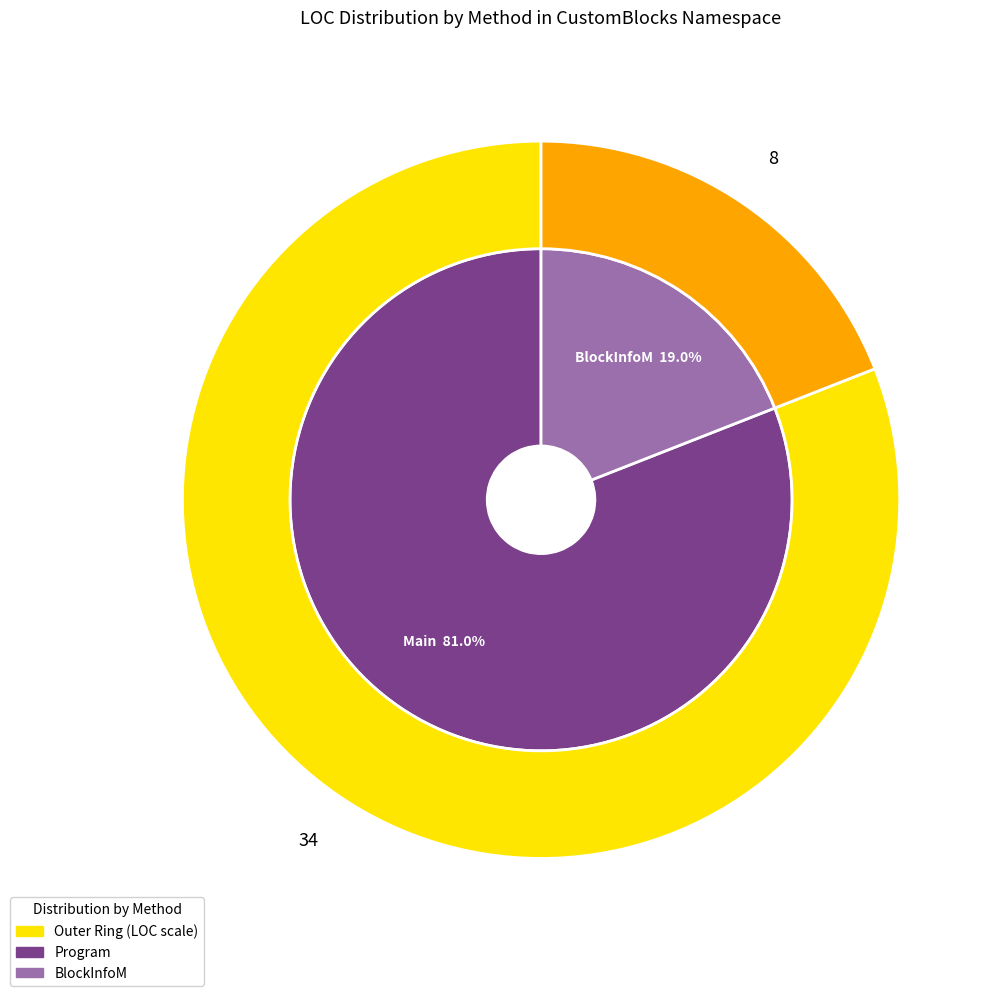

Is it true that Main is 92% of the pie?

False